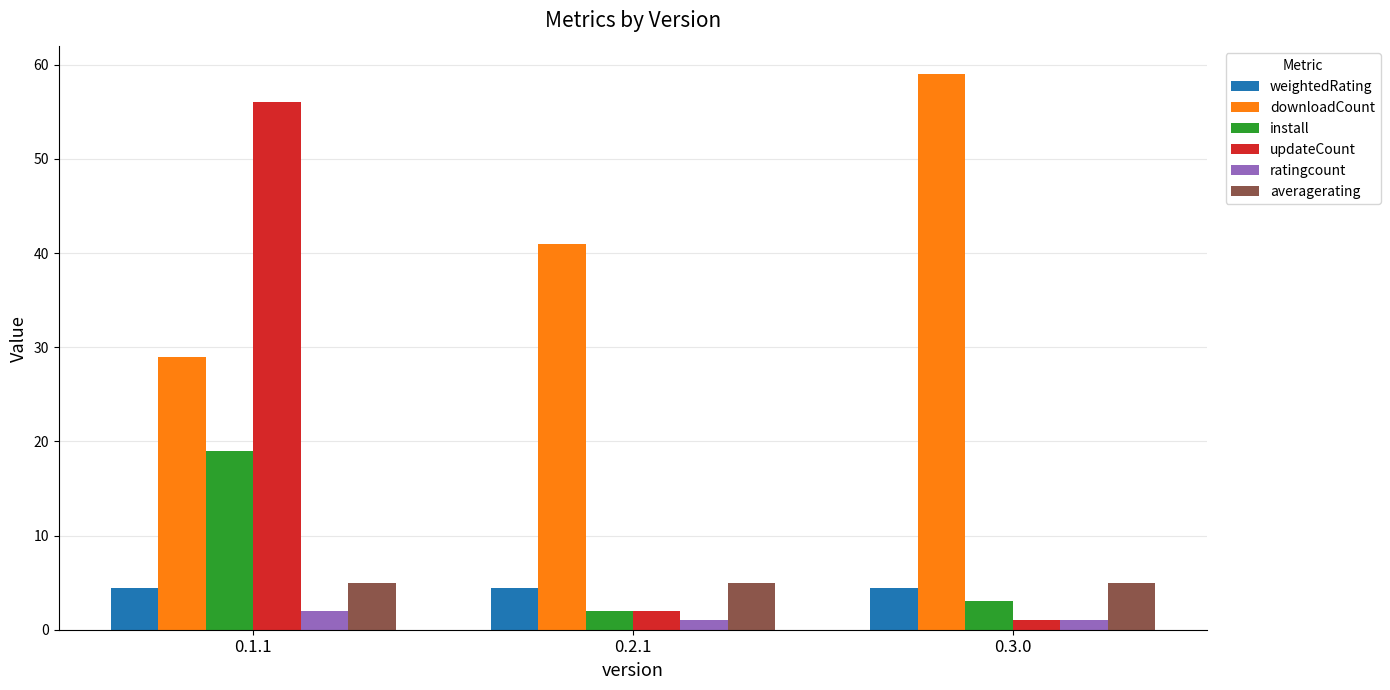

What is the average value of the ratingcount series?

1.3